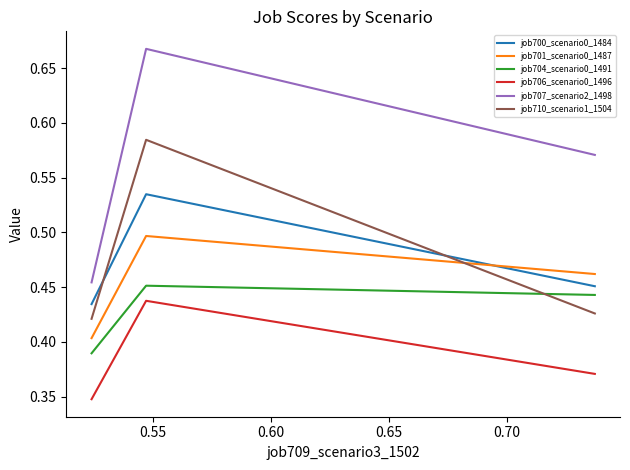

Which series has the largest total across all categories?

job707_scenario2_1498